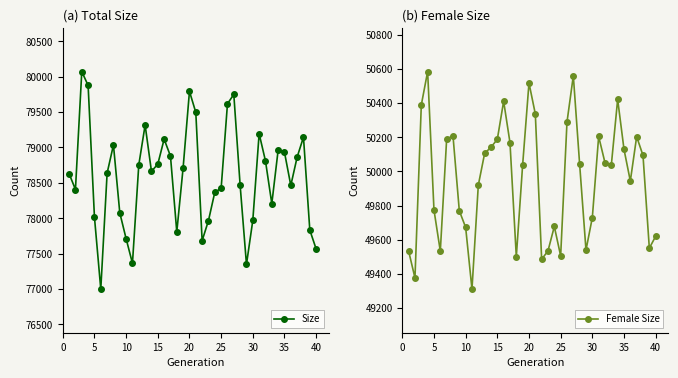

What is the maximum value shown in the chart?

80073